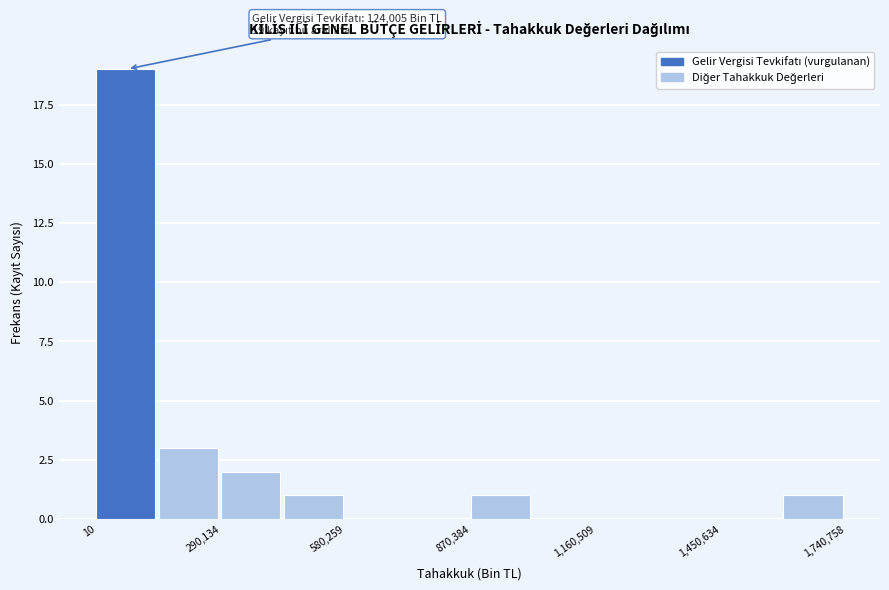

Around what value on the x-axis is the tallest bar? Give the approximate position of its centre, as read against the axis.

50000